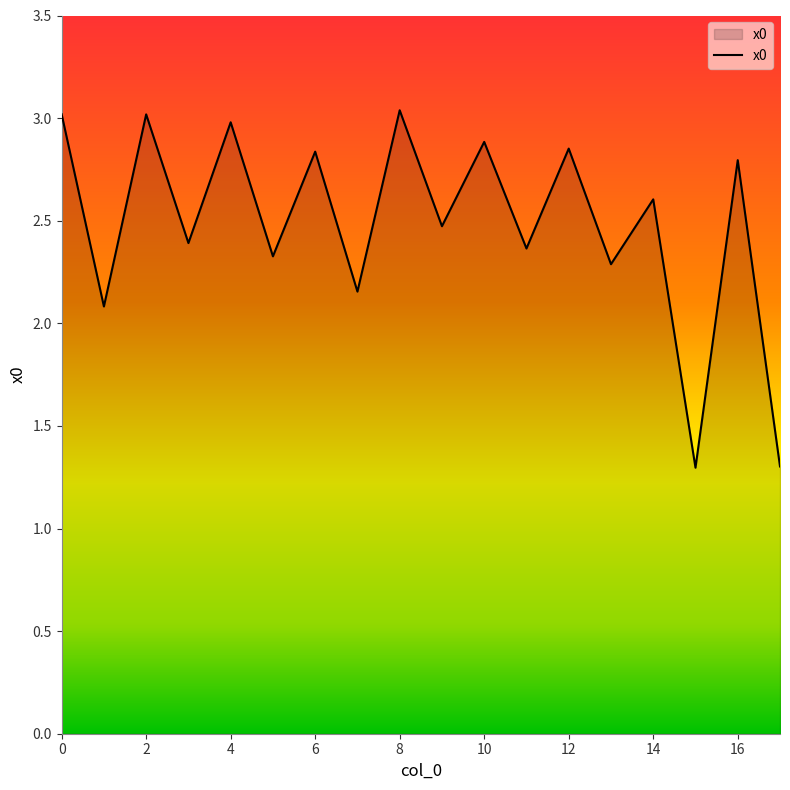

What is the change in value from 14 to 16?

+0.2